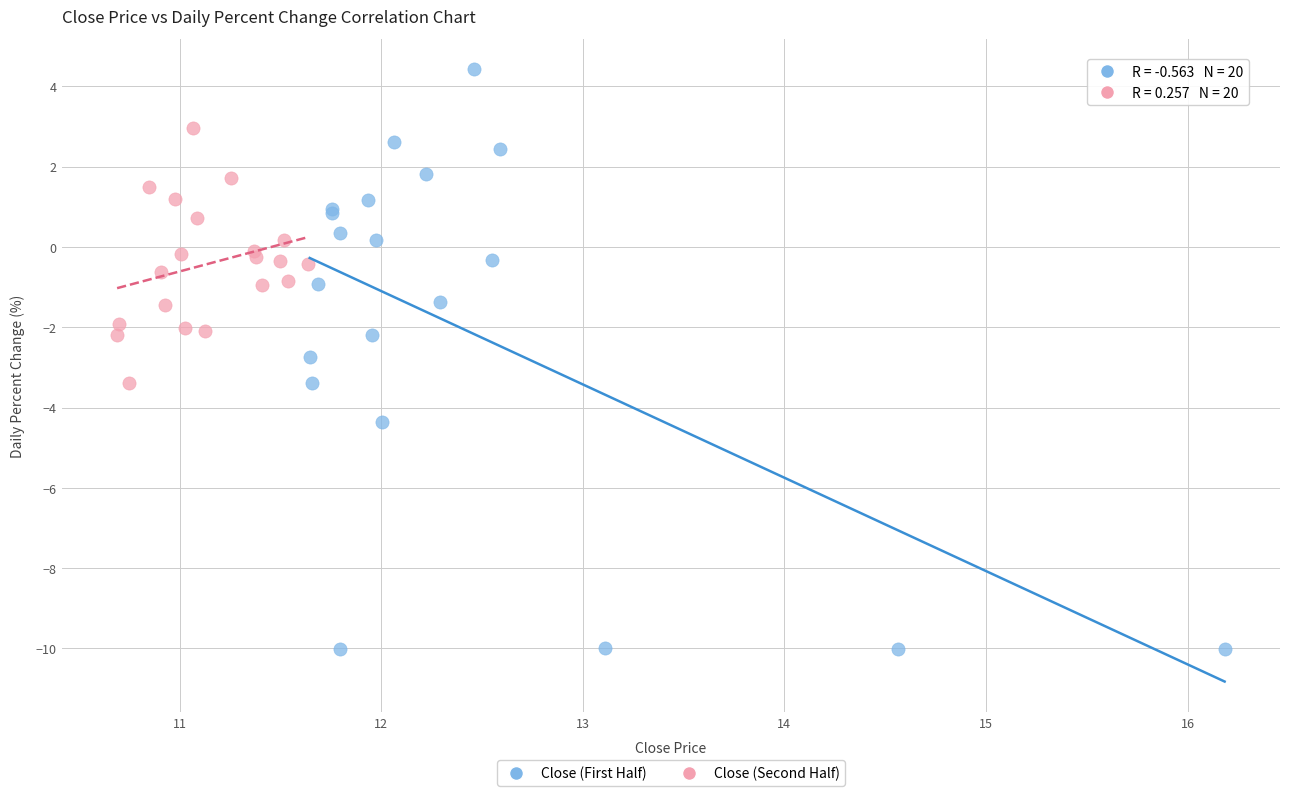

Which series has the largest Y range (max minus min)?

Close (First Half)